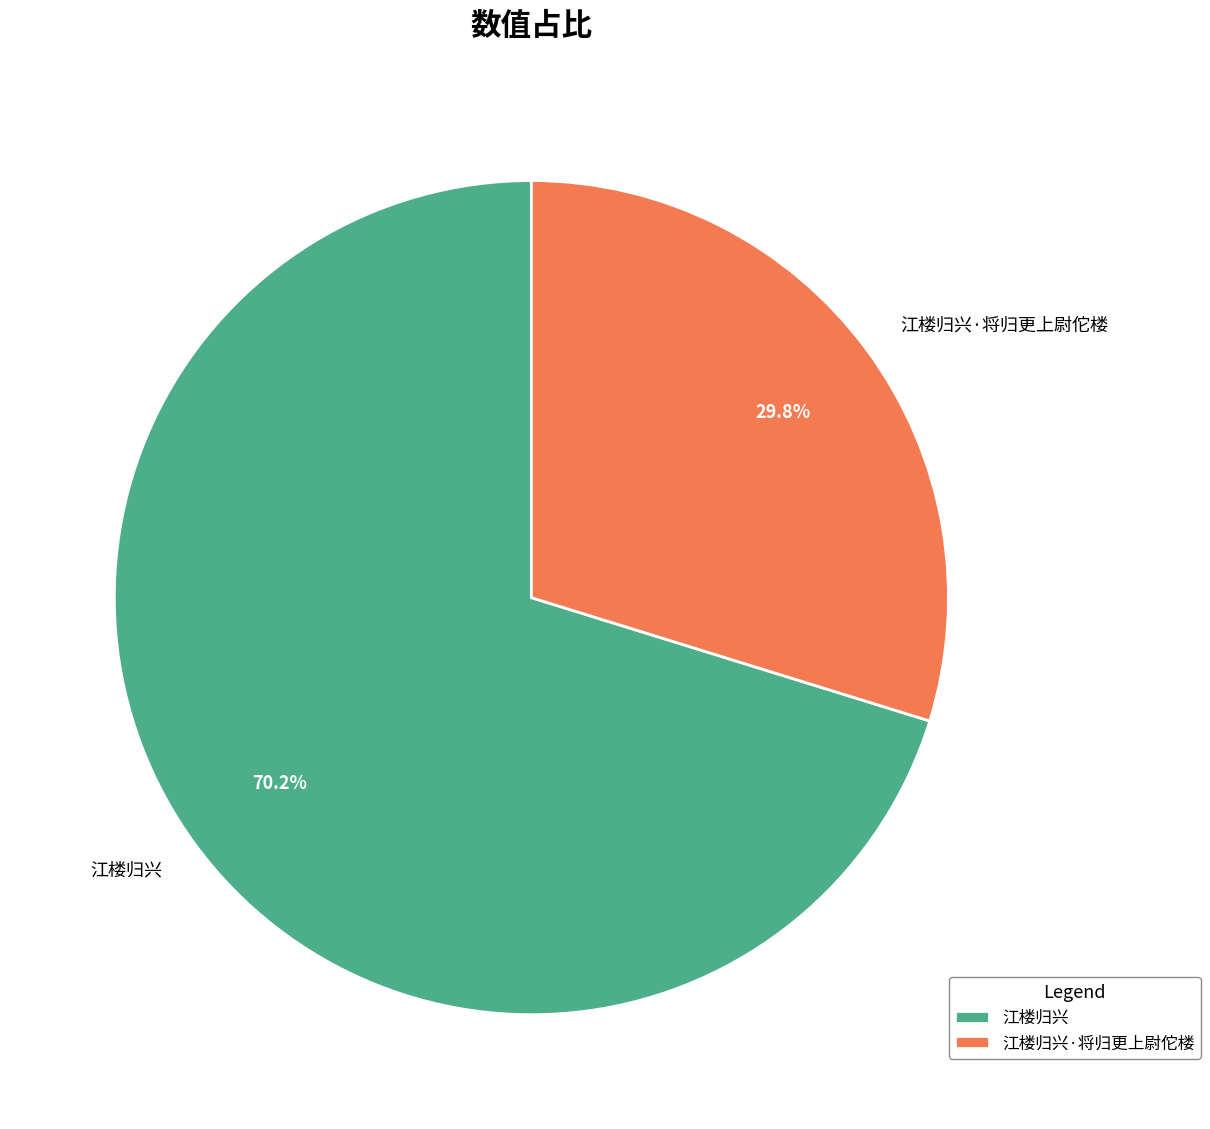

How many slices are in this pie chart?

2